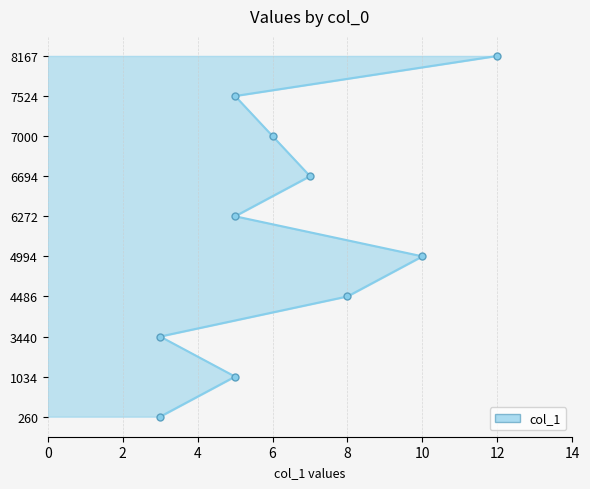

How many values are between 5 and 8?

6